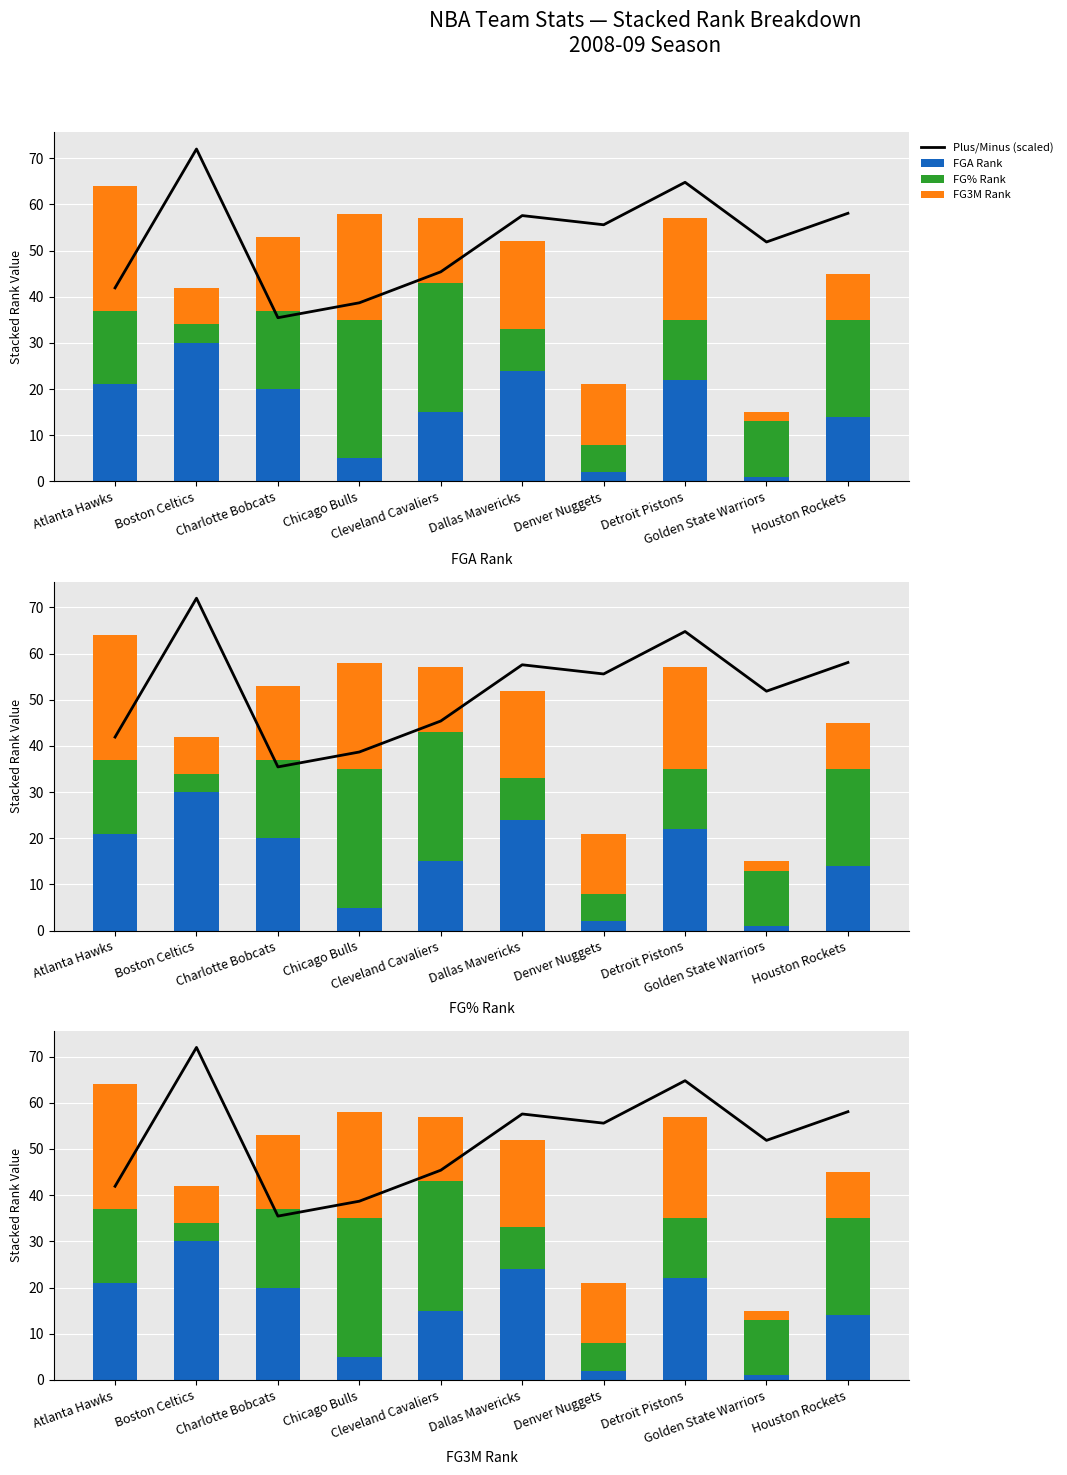

What is the sum of the FGA Rank values at Cleveland Cavaliers and Atlanta Hawks?

36.0